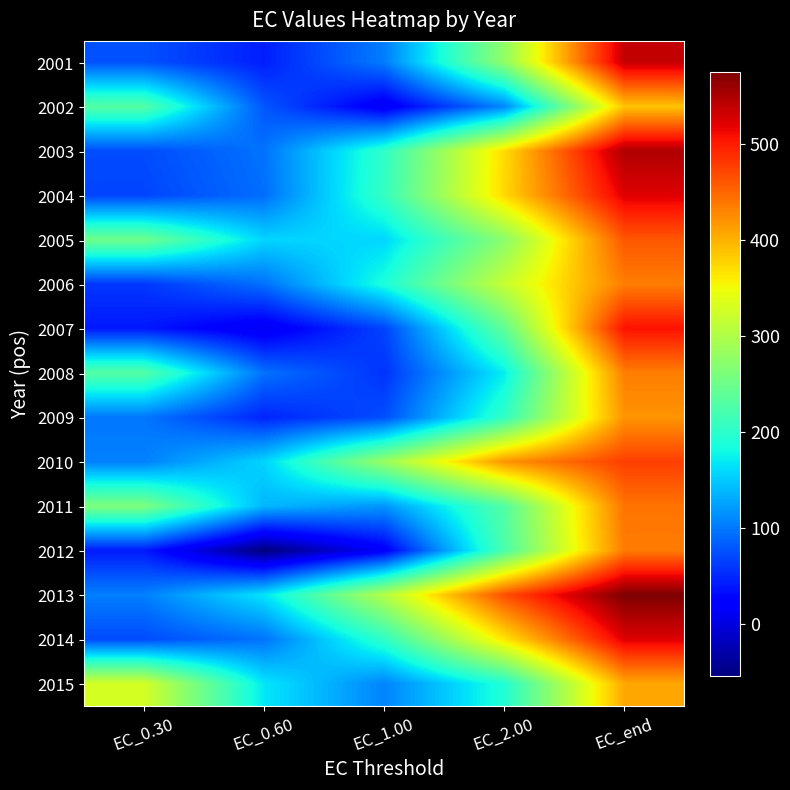

Rank the series at EC_end from highest to lowest value.

2013, 2003, 2001, 2014, 2004, 2007, 2010, 2005, 2011, 2012, 2006, 2008, 2009, 2015, 2002